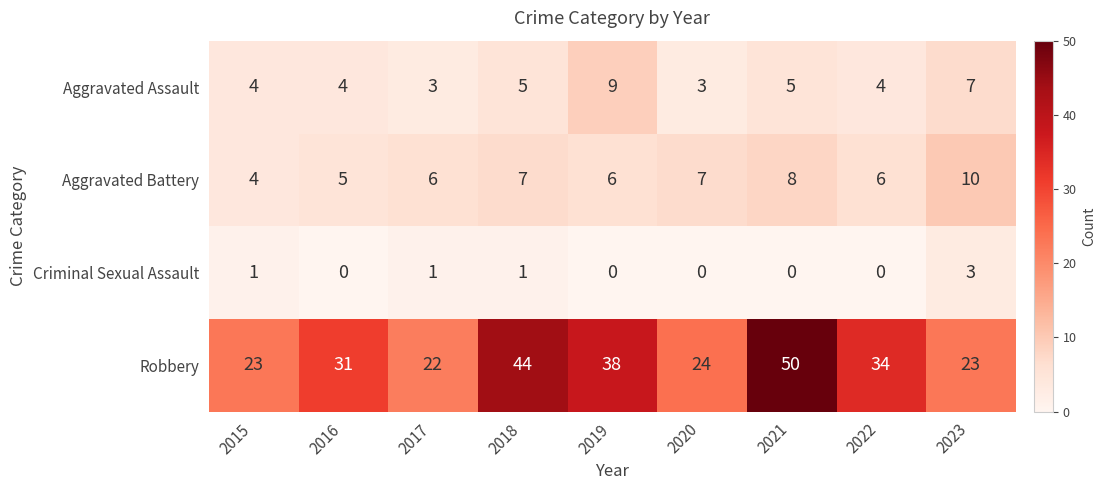

What is the average value of the Aggravated Battery series?

7